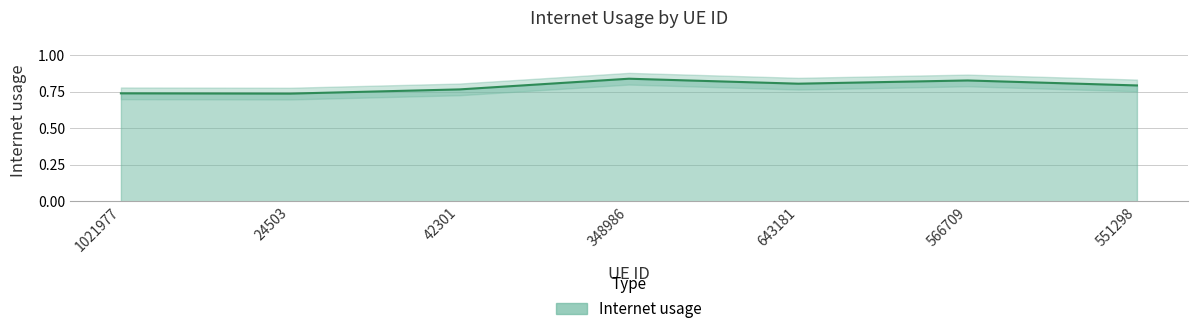

Rank the categories by value from lowest to highest.

24503, 1021977, 42301, 551298, 643181, 566709, 348986